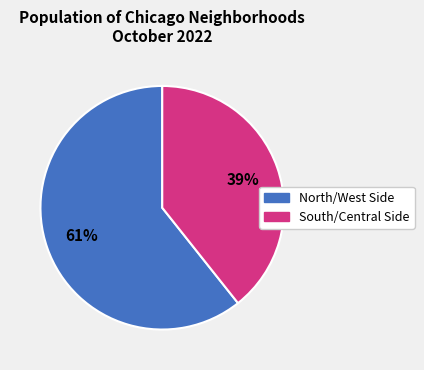

How many segments does this pie chart have?

2